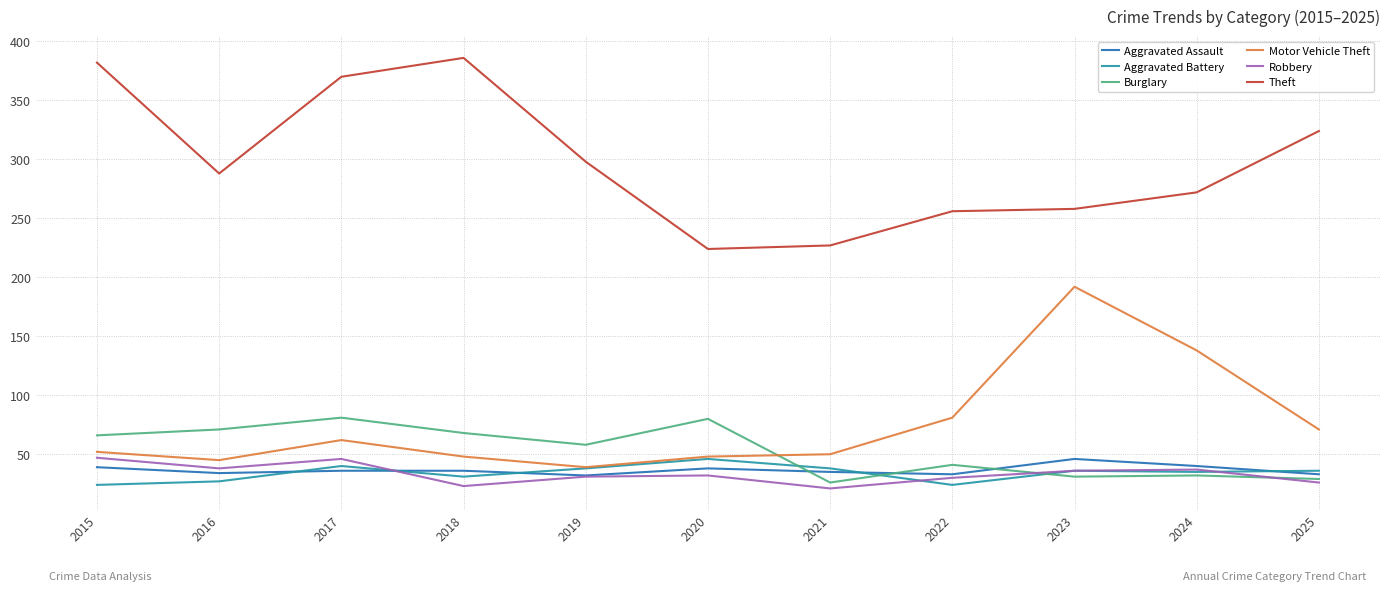

The Motor Vehicle Theft series shows 71 at 2025. True or false?

True